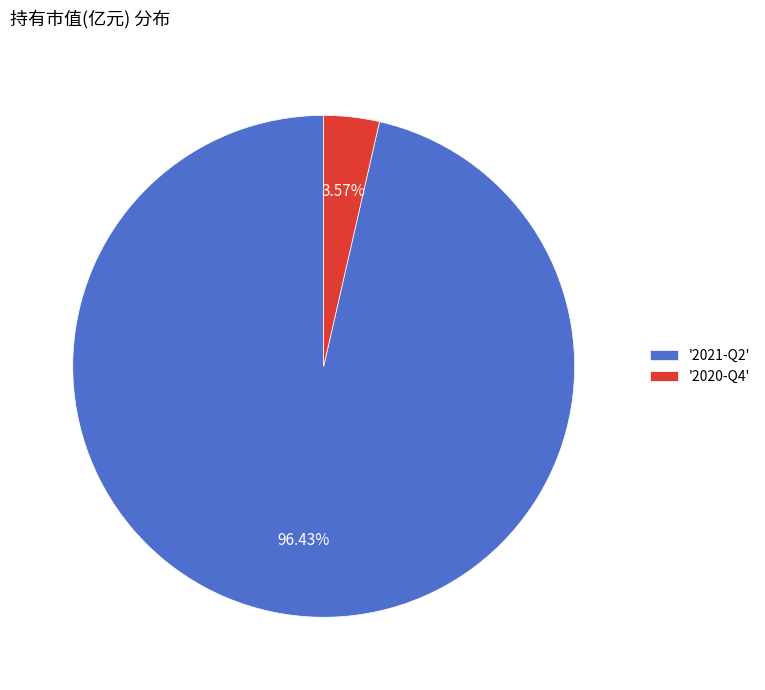

Which category accounts for the majority?

'2021-Q2'